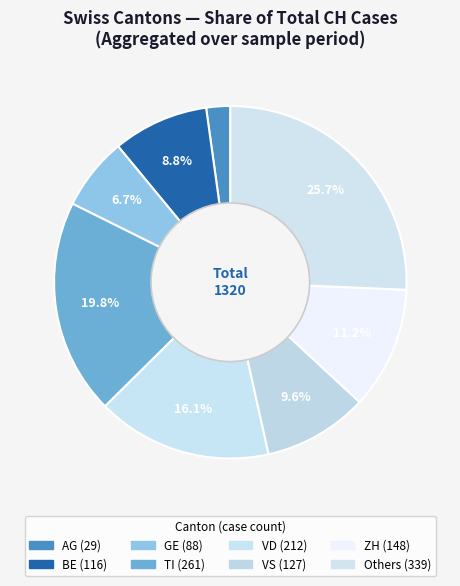

How many segments does this pie chart have?

8